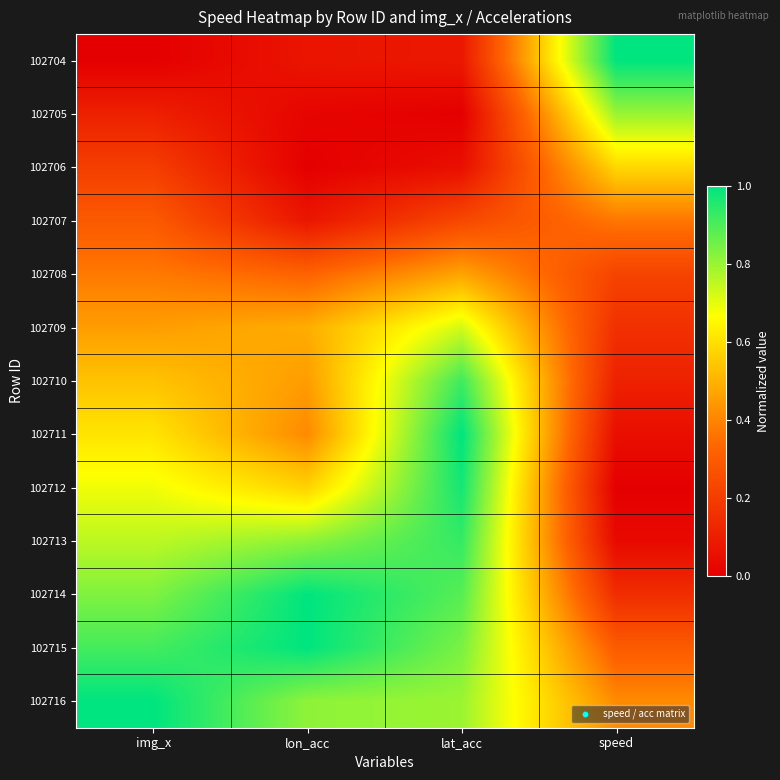

Reading left to right, transcribe all the data shown in this chart.

102704: img_x=0.0	lon_acc=0.1	lat_acc=0.1	speed=1.0
102705: img_x=0.1	lon_acc=0.0	lat_acc=0.0	speed=0.8
102706: img_x=0.2	lon_acc=0.0	lat_acc=0.1	speed=0.6
102707: img_x=0.3	lon_acc=0.1	lat_acc=0.2	speed=0.4
102708: img_x=0.4	lon_acc=0.3	lat_acc=0.5	speed=0.2
102709: img_x=0.5	lon_acc=0.5	lat_acc=0.7	speed=0.2
102710: img_x=0.5	lon_acc=0.5	lat_acc=0.9	speed=0.1
102711: img_x=0.6	lon_acc=0.4	lat_acc=1.0	speed=0.0
102712: img_x=0.7	lon_acc=0.6	lat_acc=1.0	speed=0.0
102713: img_x=0.8	lon_acc=0.8	lat_acc=0.9	speed=0.0
102714: img_x=0.8	lon_acc=1.0	lat_acc=0.9	speed=0.1
102715: img_x=0.9	lon_acc=1.0	lat_acc=0.8	speed=0.3
102716: img_x=1.0	lon_acc=0.8	lat_acc=0.8	speed=0.4